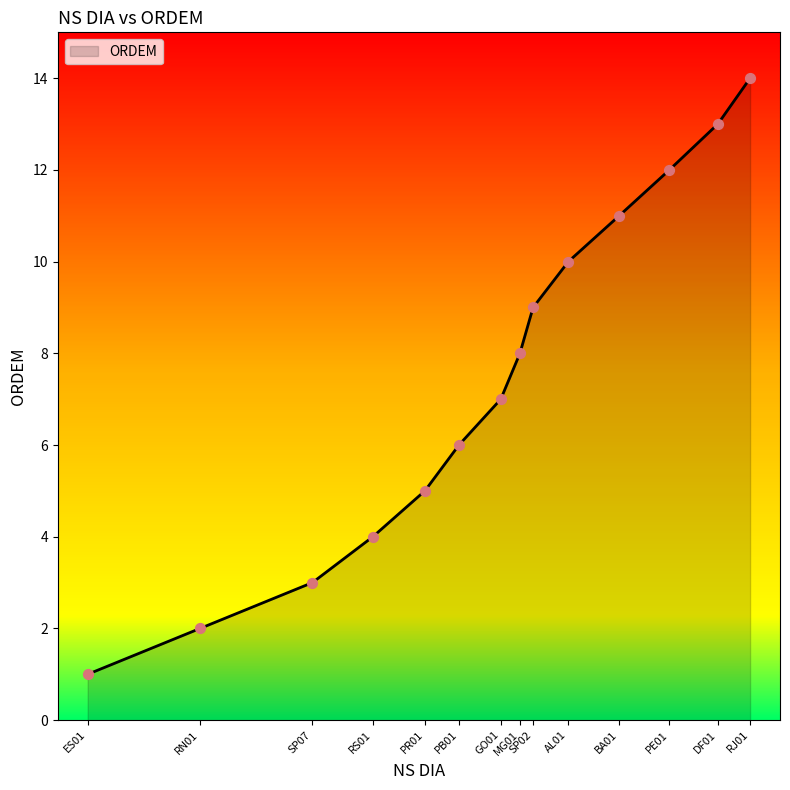

What is the change in value from SP07 to DF01?

+10